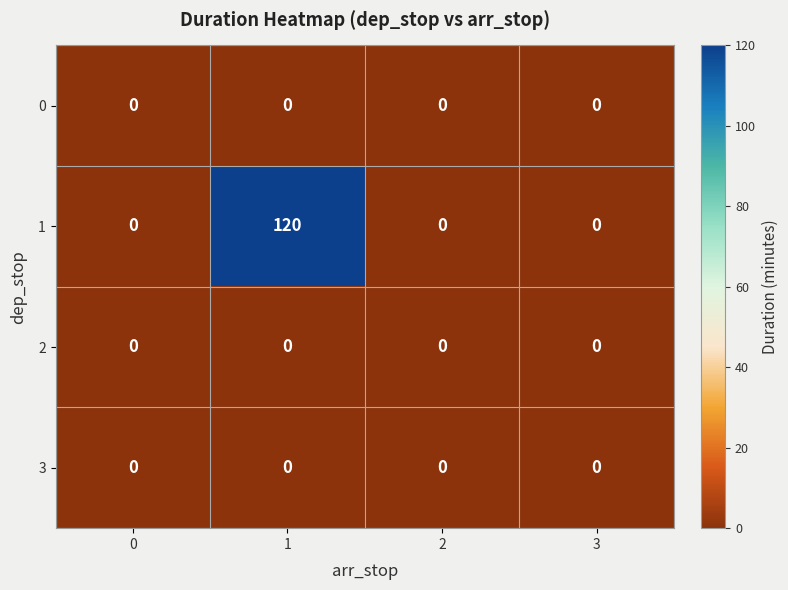

How many distinct data groups are displayed?

4